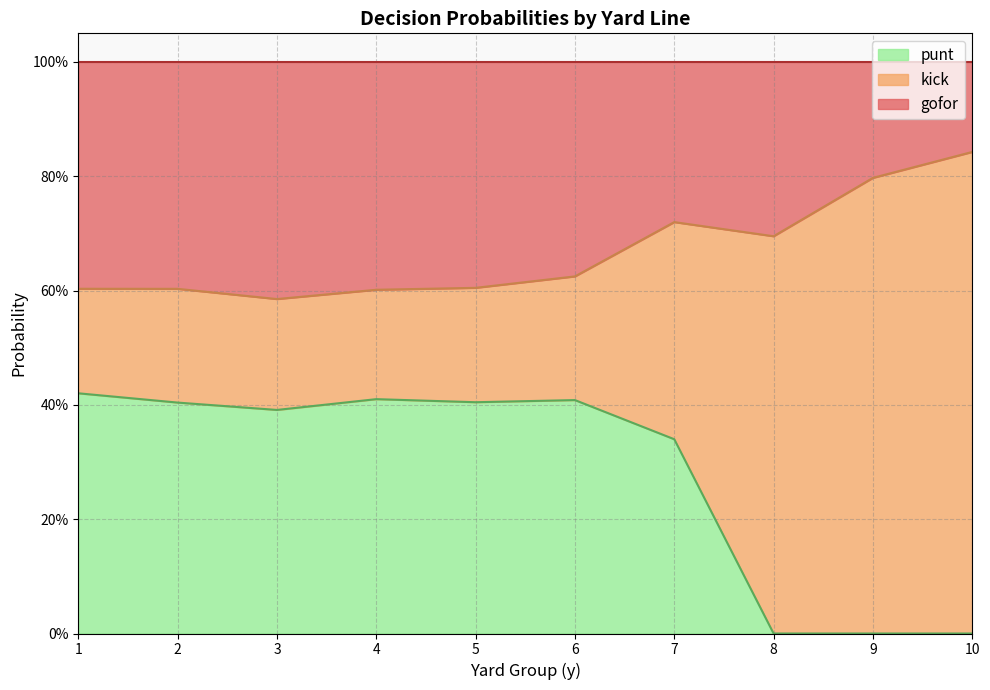

Which series has the largest total across all categories?

kick